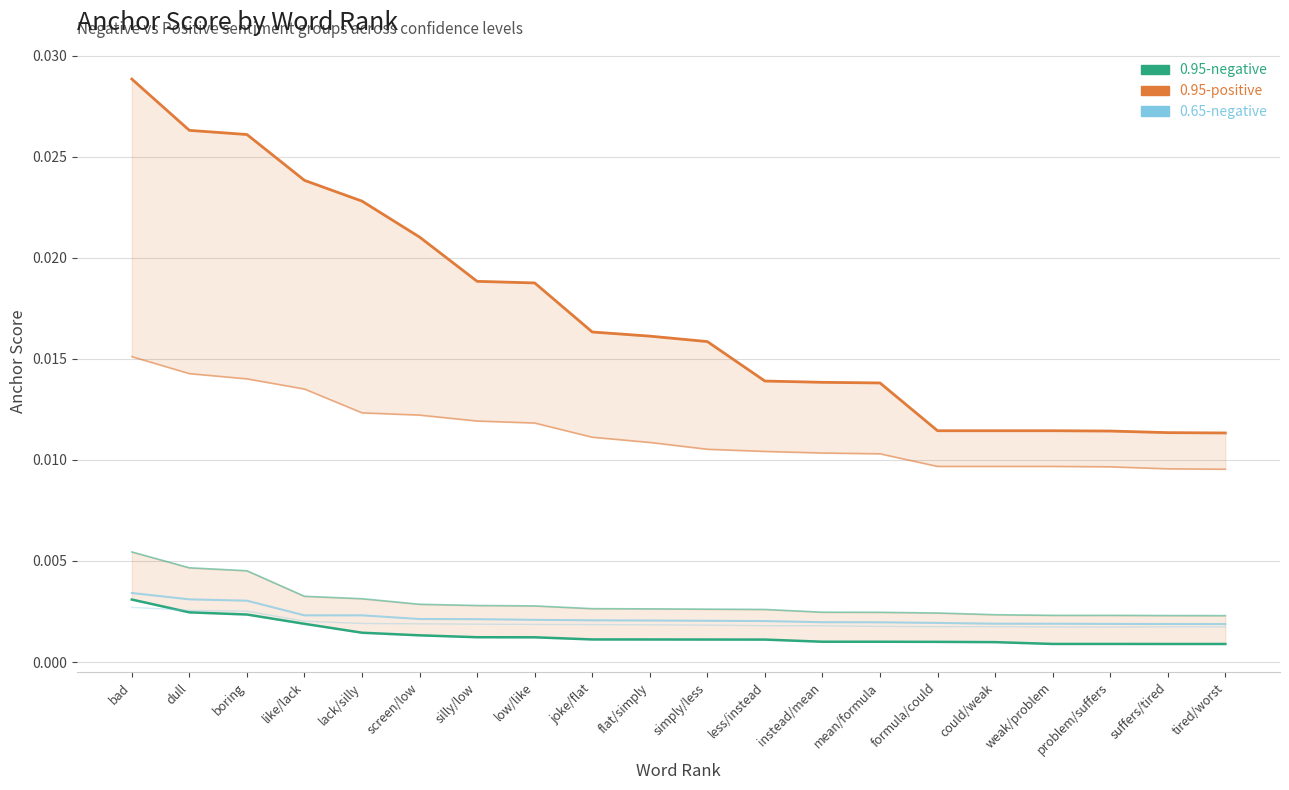

True or false: 0.65-negative anchor score and 0.95-positive anchor score cross at least once.

False